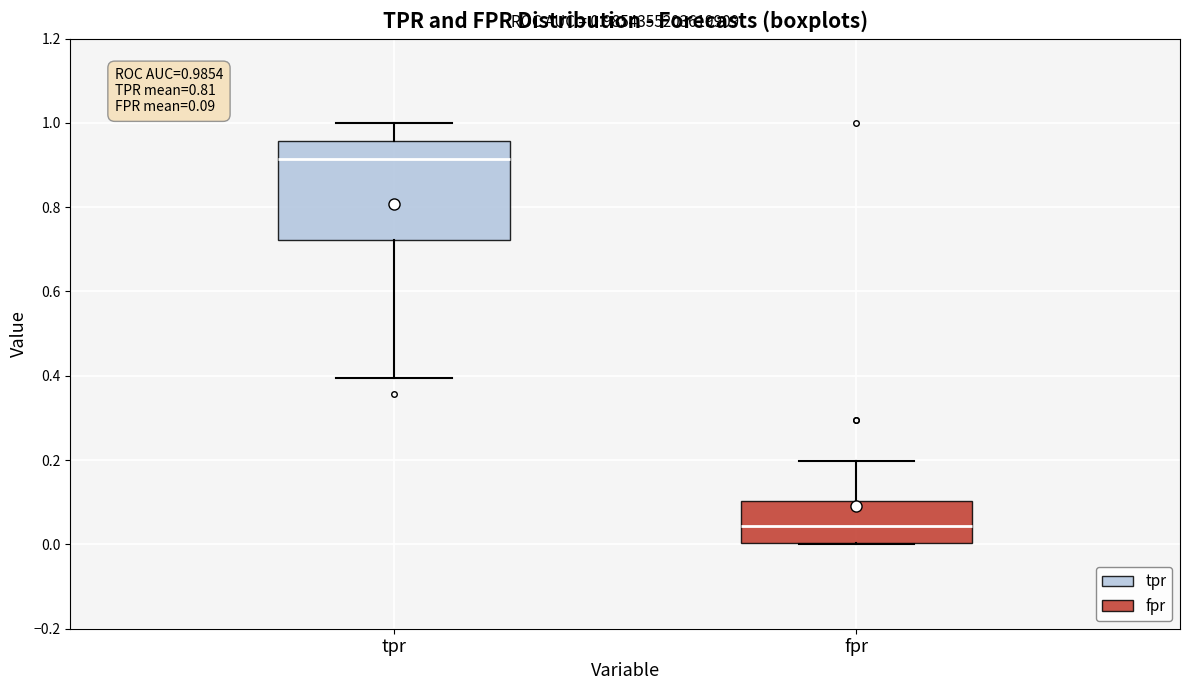

Which box has the highest median line?

tpr